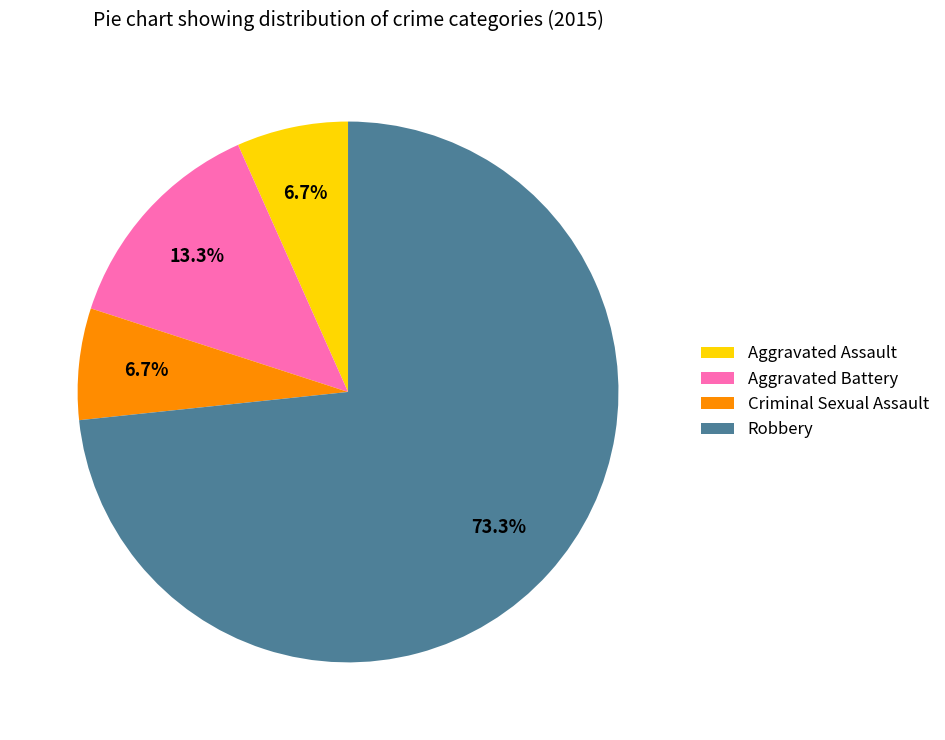

Does any single category account for the majority?

Yes